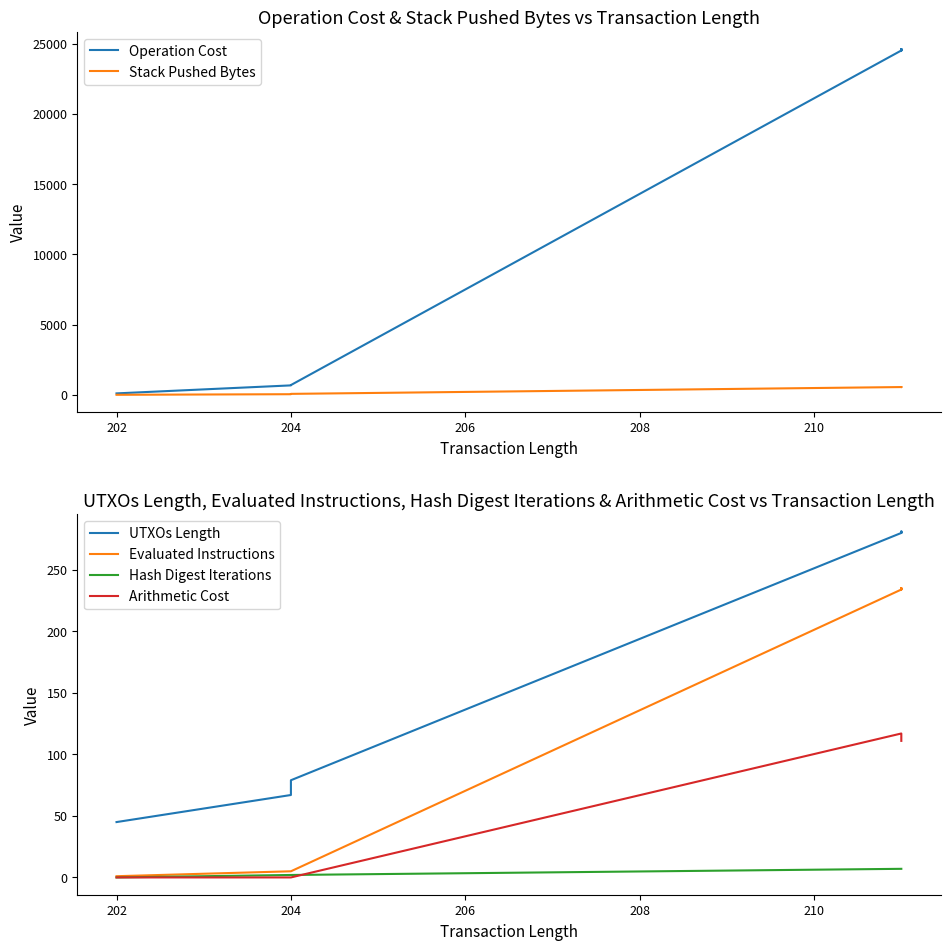

Does the chart have visible grid lines?

No